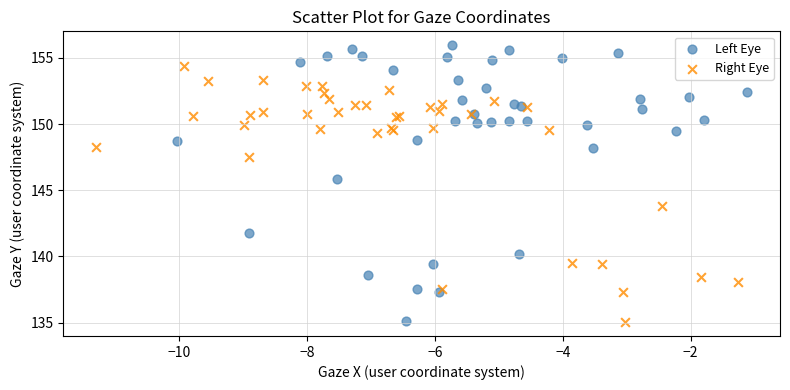

Which series contains the highest Y value?

Left Eye